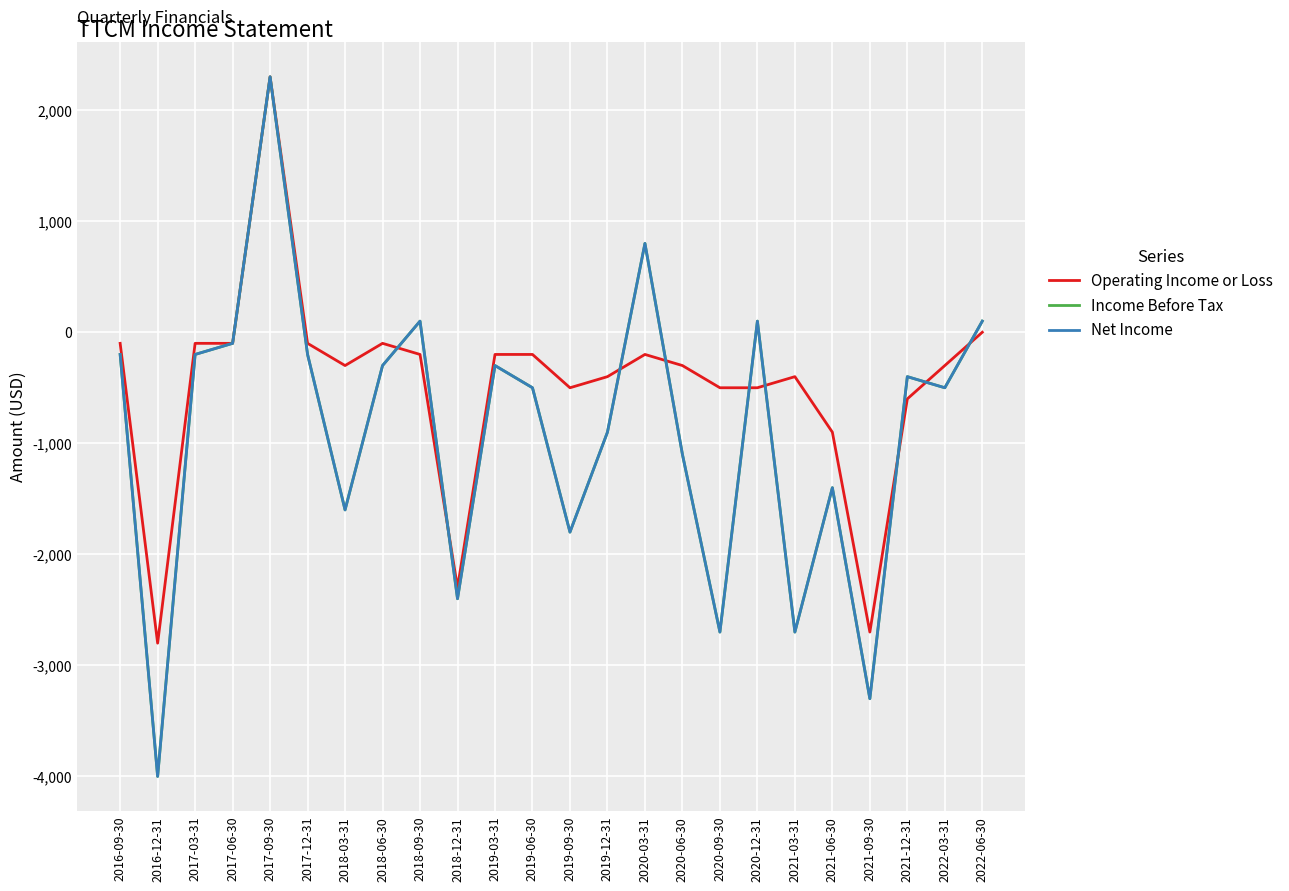

Rank the series by their maximum value, from lowest to highest.

Operating Income or Loss, Income Before Tax, Net Income